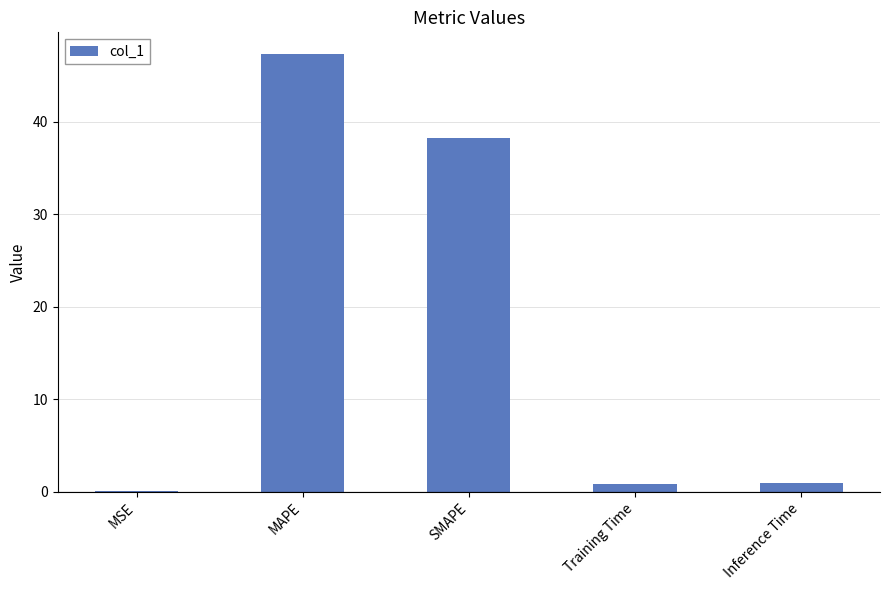

The chart shows a value of 26.6 at SMAPE. True or false?

False